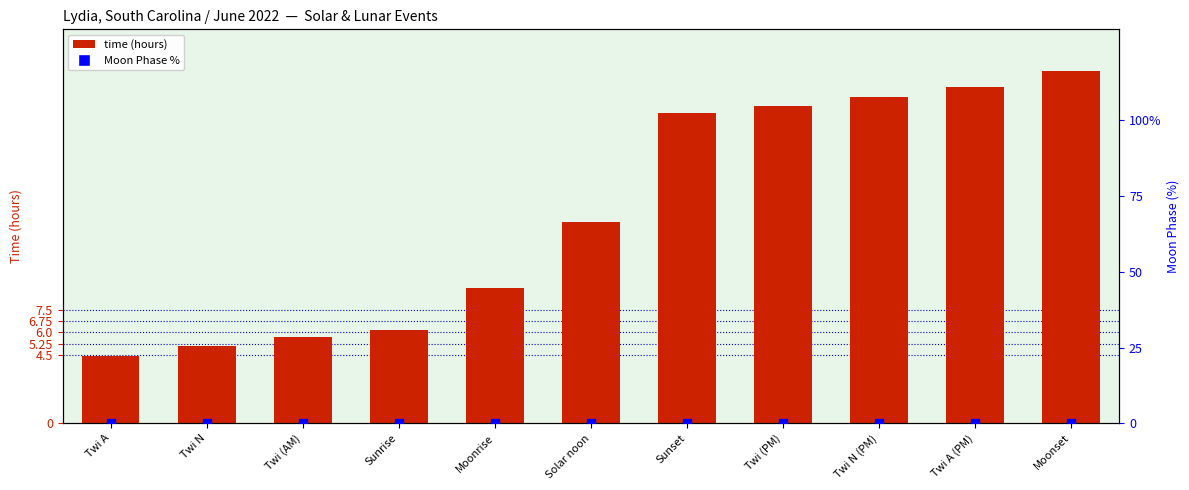

What are all the series names shown in the legend?

time (hours), Moon Phase %